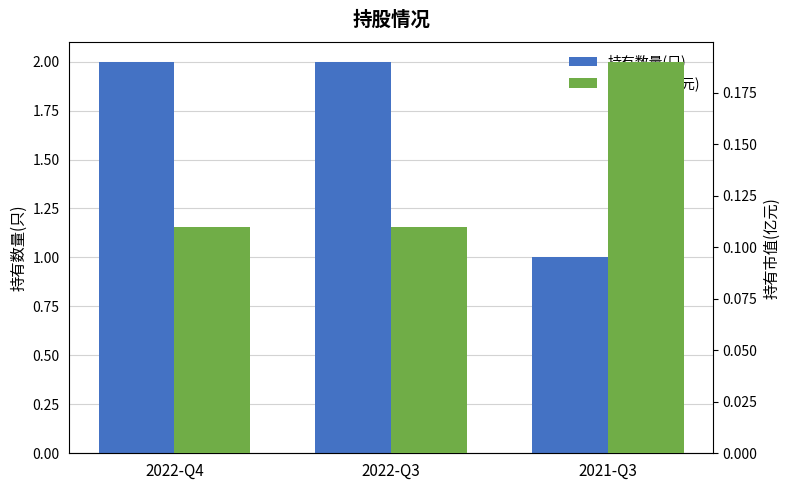

Rank the categories by 持有数量(只) value from lowest to highest.

2021-Q3, 2022-Q4, 2022-Q3